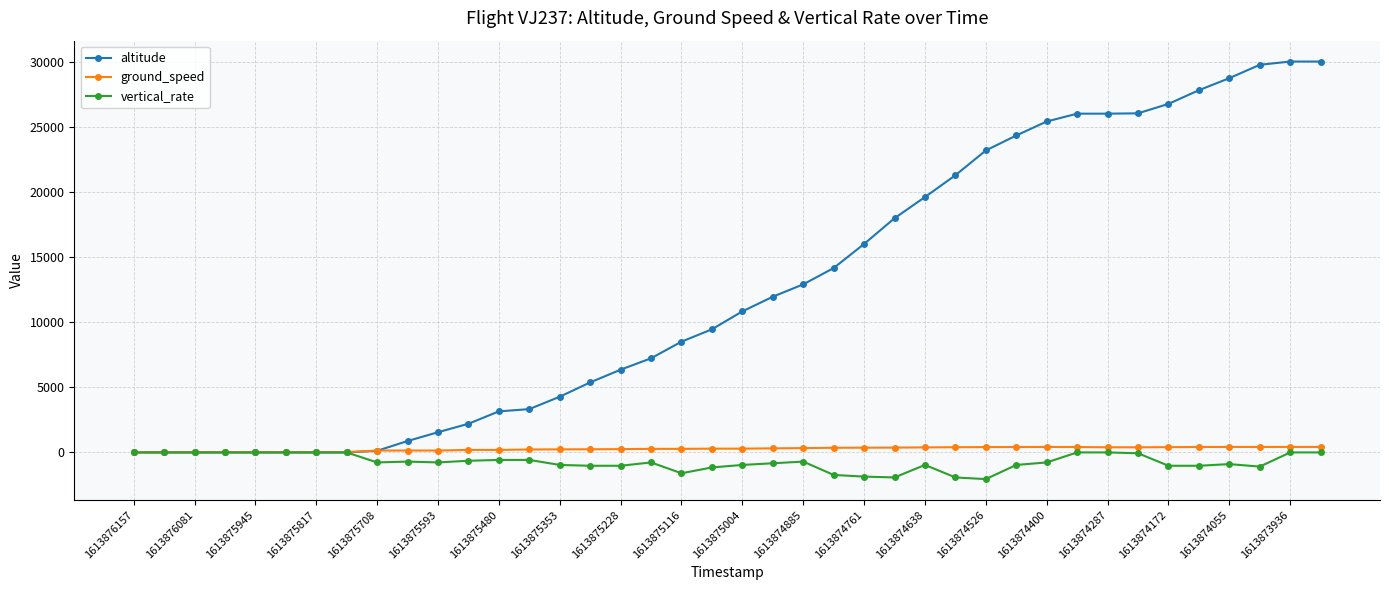

Which series has the widest spread of values?

altitude